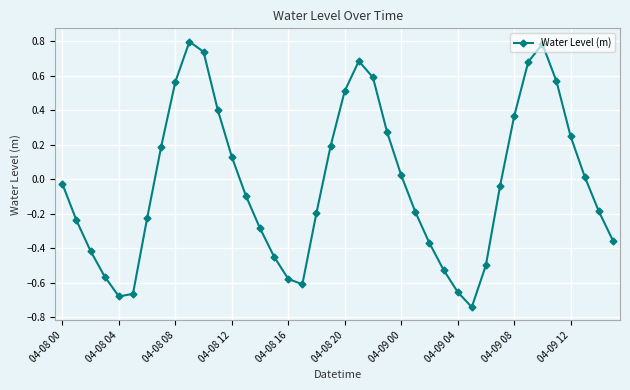

How many points are higher than both their immediate neighbors (excluding endpoints)?

3